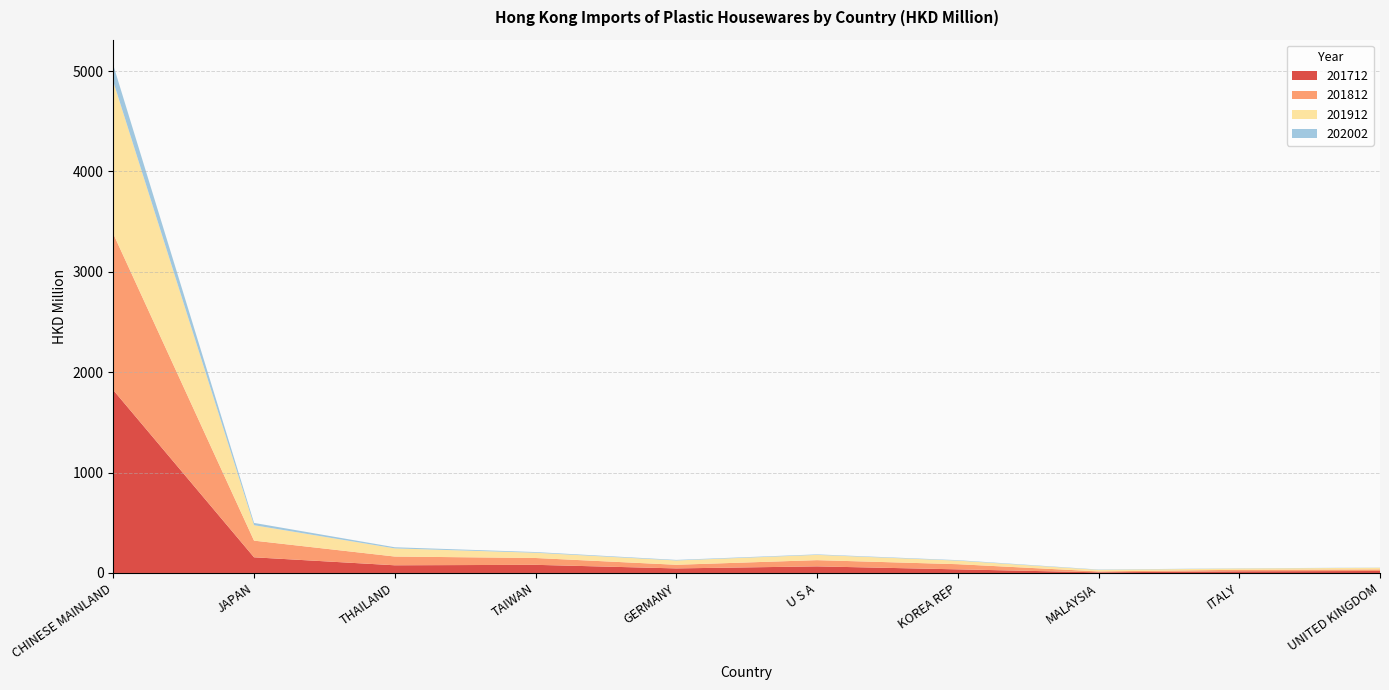

Reading right to left, transcribe all the data shown in this chart.

201712: 19.7	16.5	6.3	35.9	65.6	45.5	81.0	76.5	156.0	1821.5
201812: 15.9	15.2	9.3	51.5	62.1	36.2	68.1	87.1	166.1	1557.0
201912: 16.2	12.6	15.1	35.5	52.5	42.9	52.4	81.2	153.7	1515.9
202002: 1.7	2.2	3.5	4.7	5.0	5.5	6.8	11.1	23.0	164.5